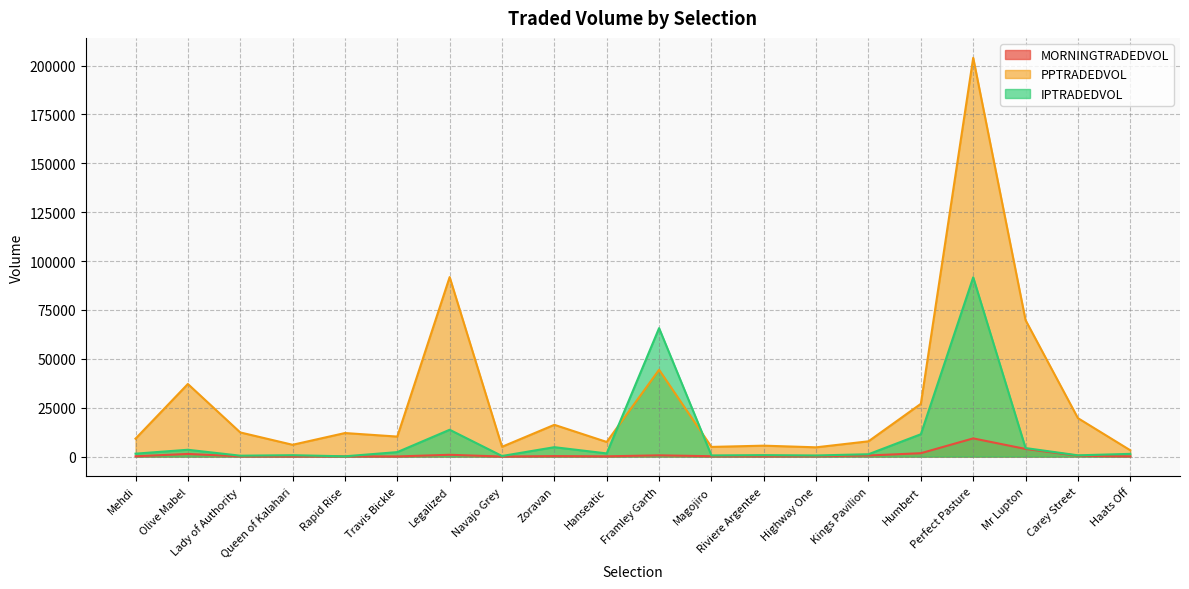

Where does the IPTRADEDVOL series first go above 1478?

Mehdi